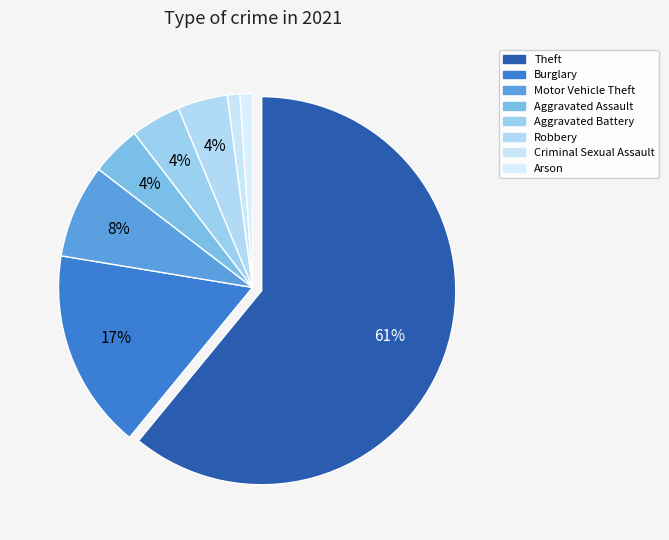

Is it true that Motor Vehicle Theft is 8% of the pie?

True